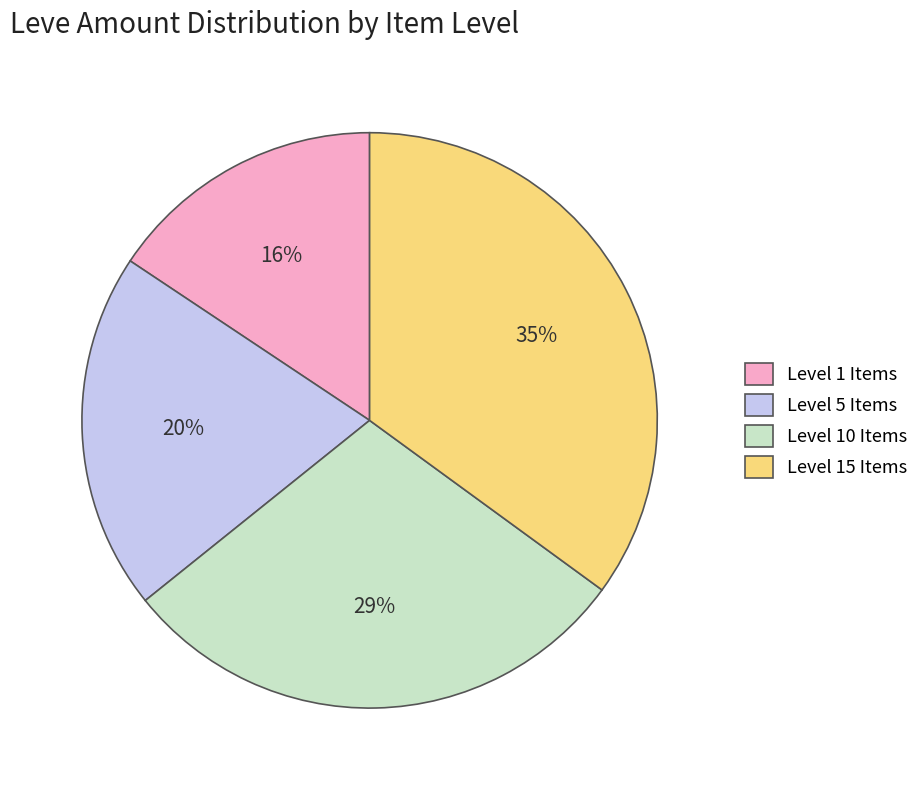

Combined, do Level 1 Items and Level 5 Items account for over 50%?

No